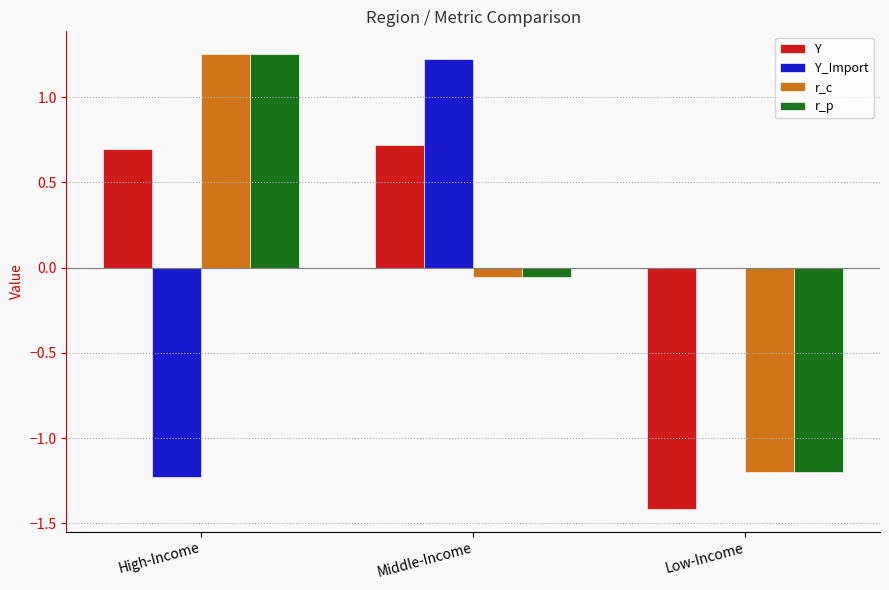

At which category is the sum across all series the highest?

High-Income